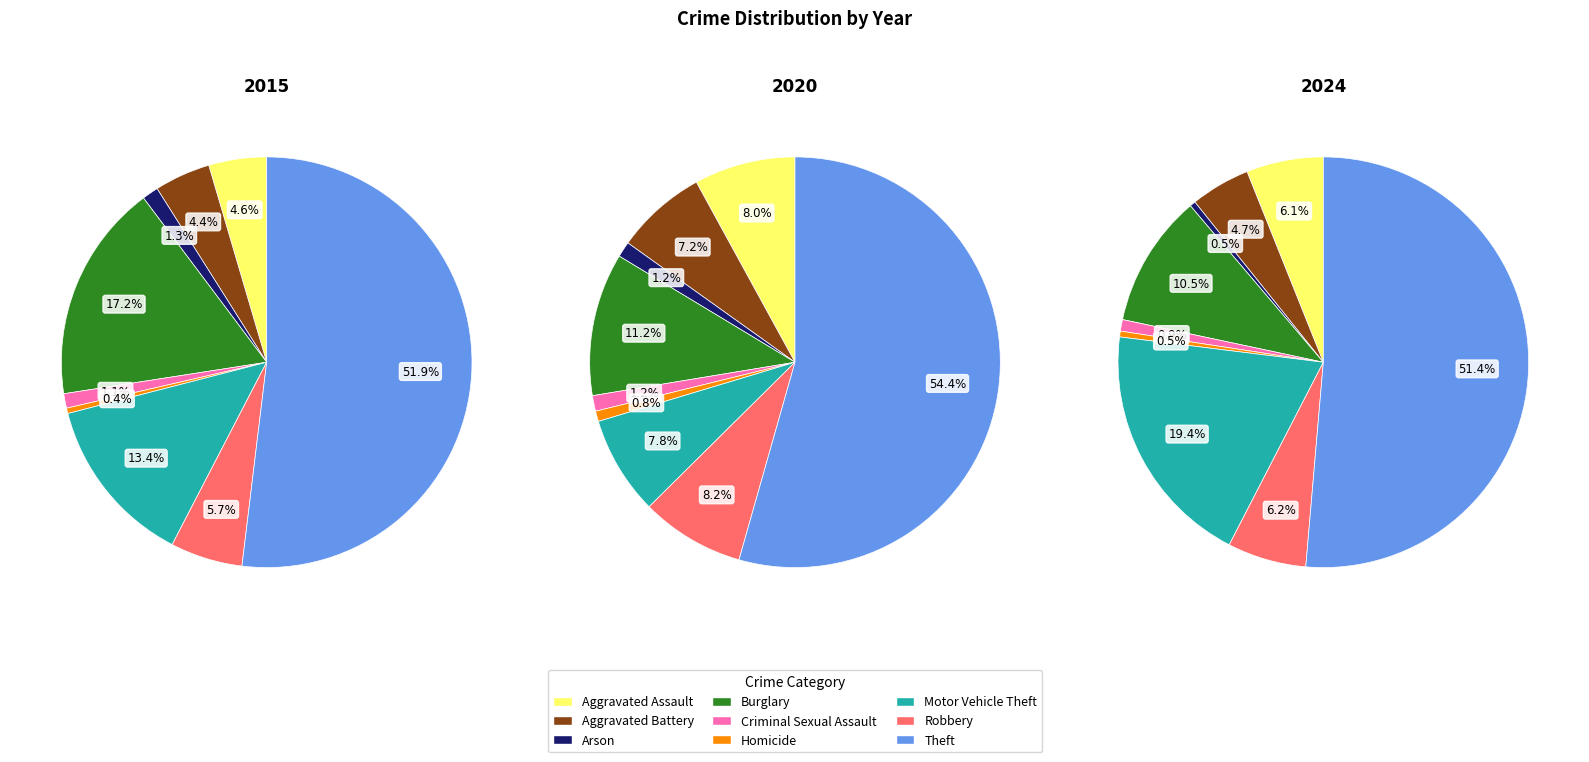

How many segments does this pie chart have?

9